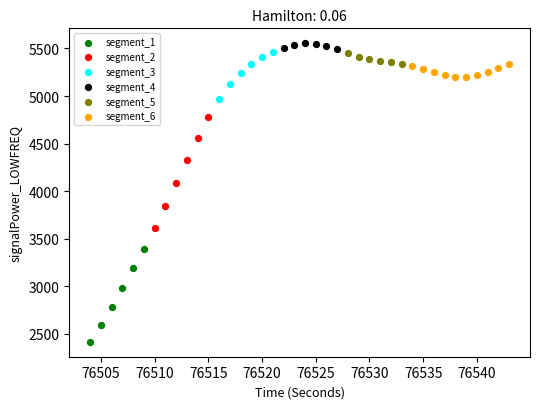

Which series has the largest Y range (max minus min)?

segment_2